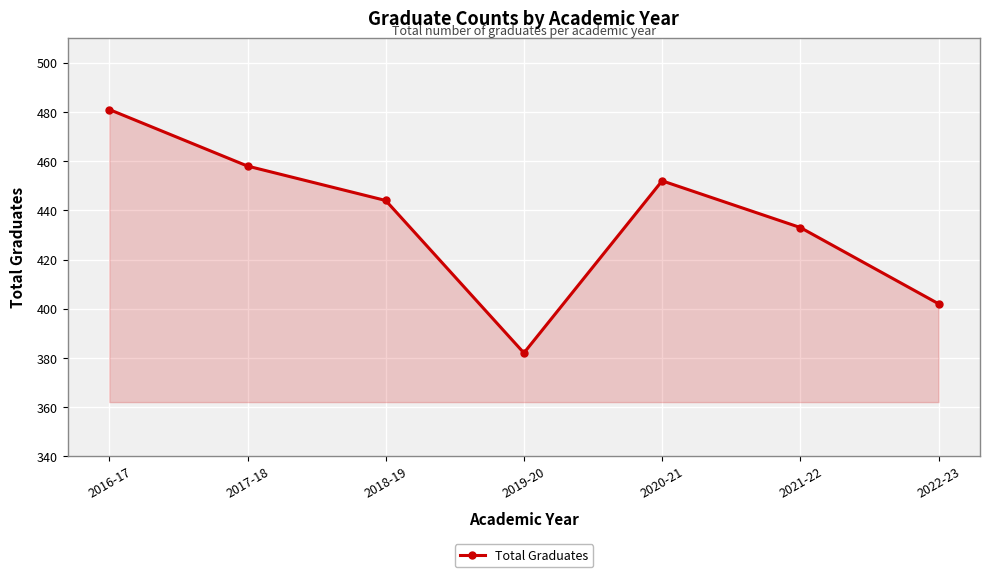

Approximately how many times larger is the value at 2016-17 compared to 2020-21?

1.1